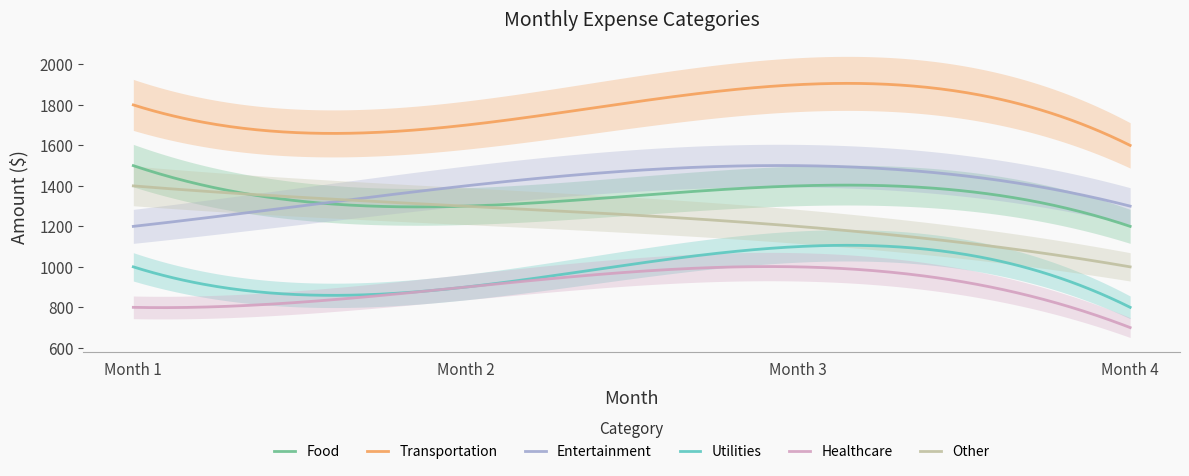

At which label does Transportation first exceed 1800?

Month 3